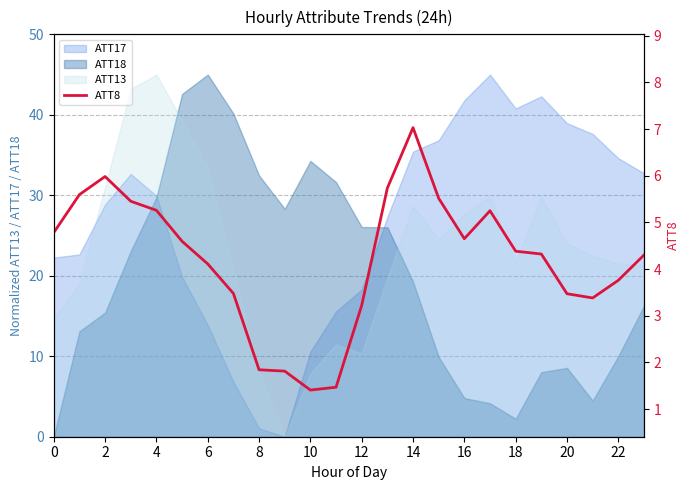

Reading left to right, transcribe all the data shown in this chart.

4.8	5.6	6.0	5.5	5.3	4.6	4.1	3.5	1.8	1.8	1.4	1.5	3.2	5.7	7.0	5.5	4.7	5.3	4.4	4.3	3.5	3.4	3.8	4.3